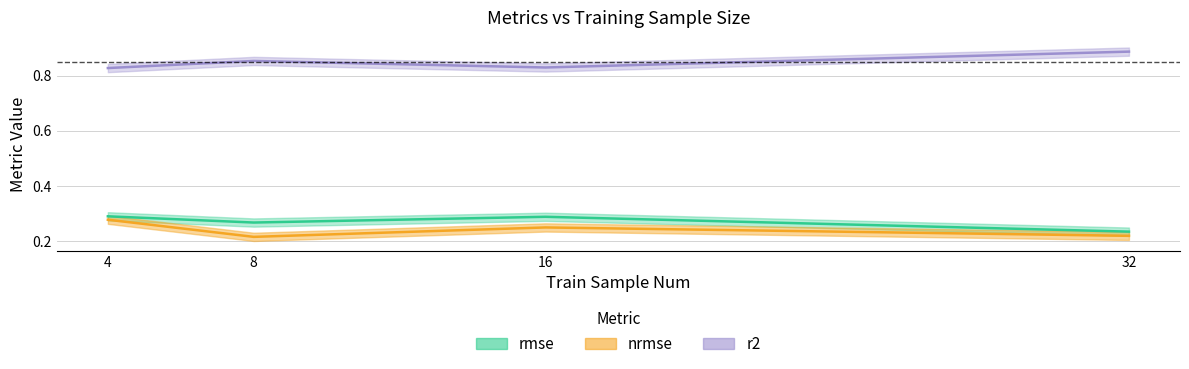

List the series in order of their peak value, lowest first.

nrmse, rmse, r2